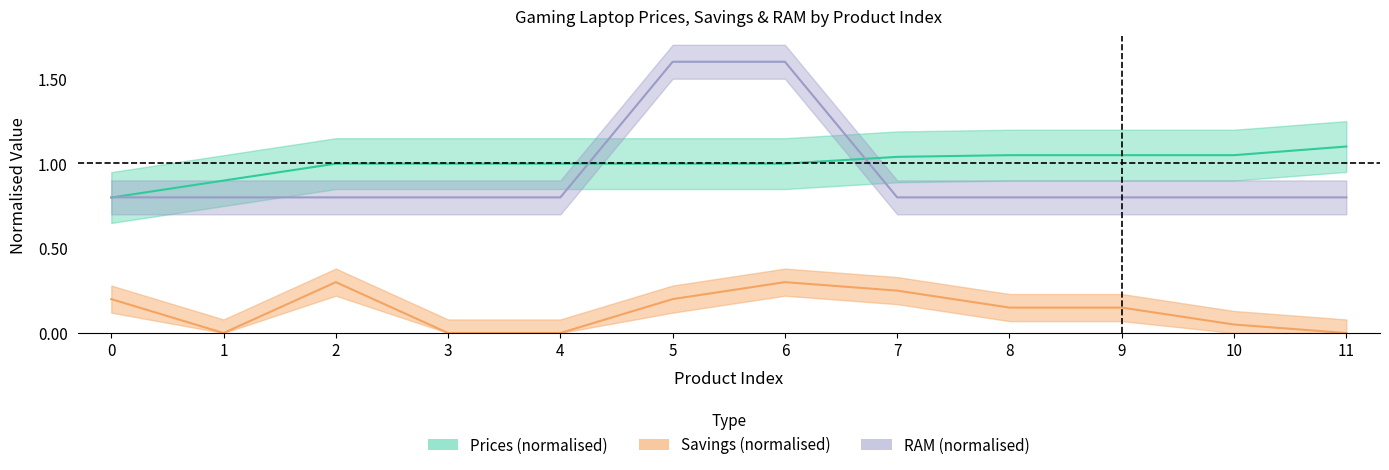

Which series ends up on top after the final intersection of RAM and Prices?

Prices